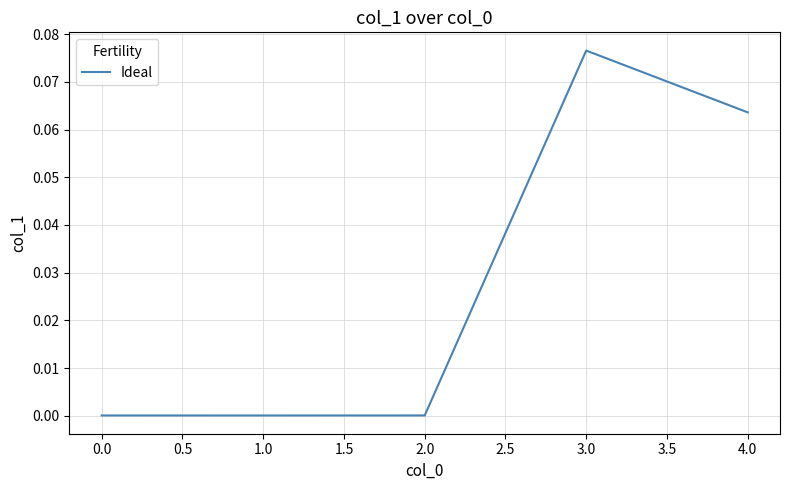

What position from the right is 4.0?

1